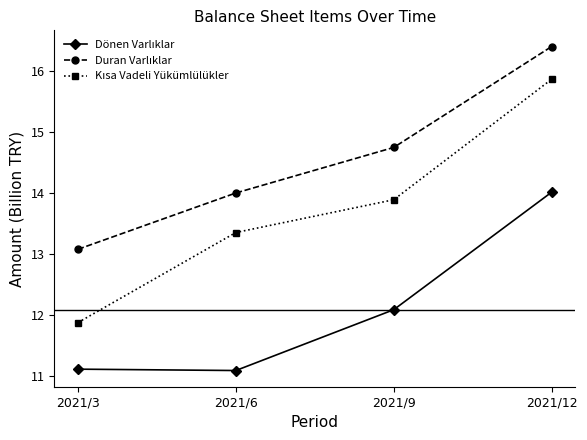

What is the difference between the highest and lowest values at 2021/6?

2.9